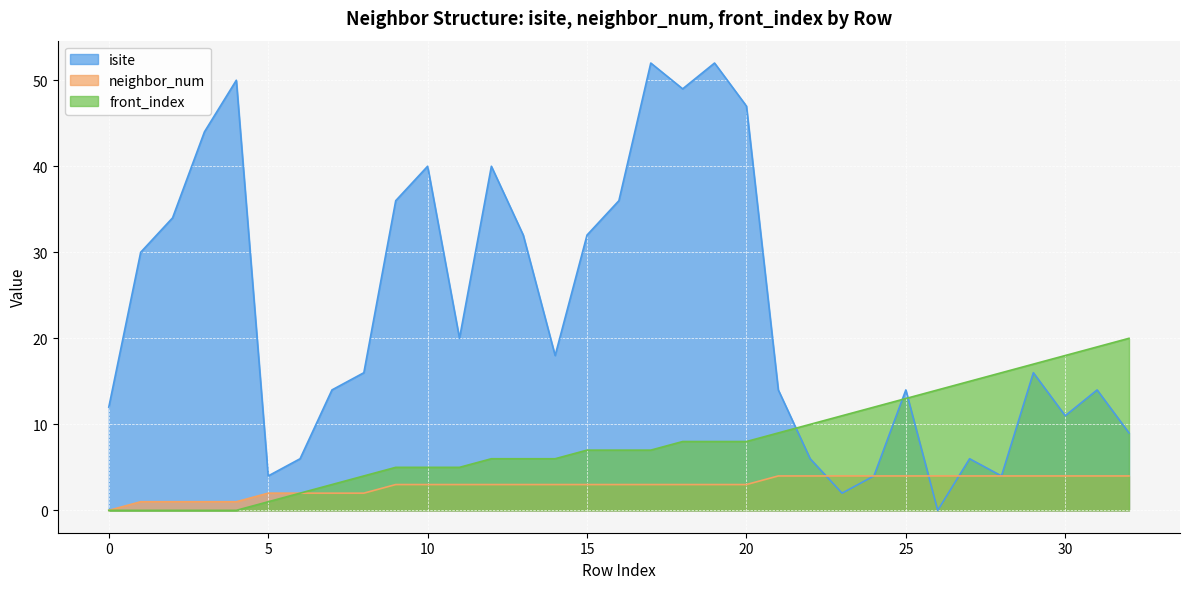

Reading left to right, what are all the values shown in this chart?

isite: 0=12	1=30	2=34	3=44	4=50	5=4	6=6	7=14	8=16	9=36	10=40	11=20	12=40	13=32	14=18	15=32	16=36	17=52	18=49	19=52	20=47	21=14	22=6	23=2	24=4	25=14	26=0	27=6	28=4	29=16	30=11	31=14	32=9
neighbor_num: 0=0	1=1	2=1	3=1	4=1	5=2	6=2	7=2	8=2	9=3	10=3	11=3	12=3	13=3	14=3	15=3	16=3	17=3	18=3	19=3	20=3	21=4	22=4	23=4	24=4	25=4	26=4	27=4	28=4	29=4	30=4	31=4	32=4
front_index: 0=0	1=0	2=0	3=0	4=0	5=1	6=2	7=3	8=4	9=5	10=5	11=5	12=6	13=6	14=6	15=7	16=7	17=7	18=8	19=8	20=8	21=9	22=10	23=11	24=12	25=13	26=14	27=15	28=16	29=17	30=18	31=19	32=20